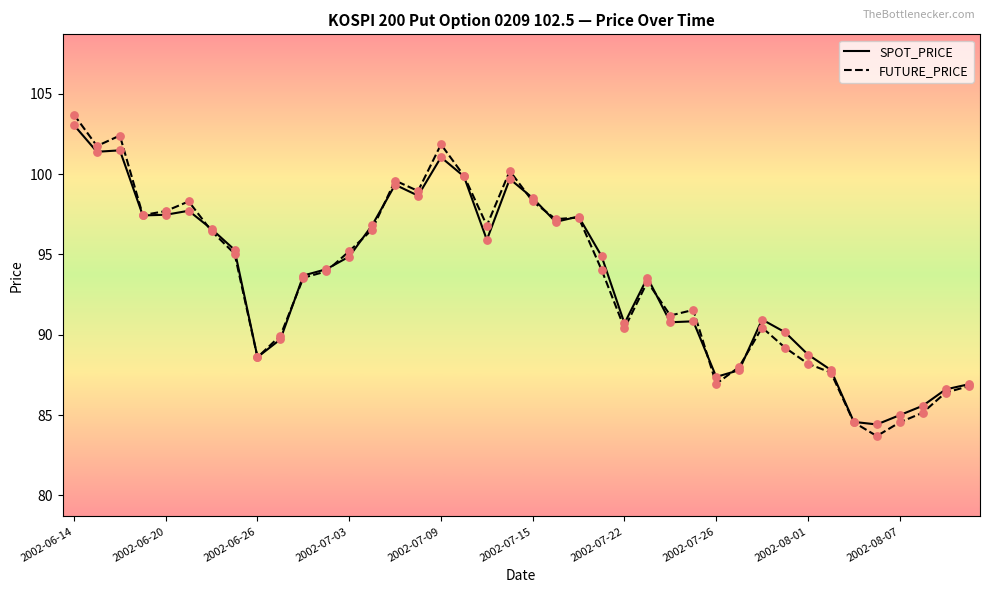

What are all the series names shown in the legend?

SPOT_PRICE, FUTURE_PRICE